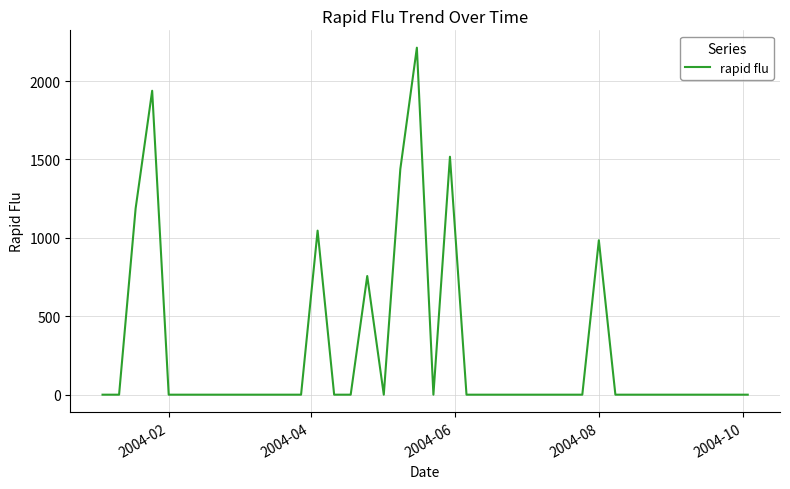

True or false: there are more than 0 points higher than both neighbors.

True